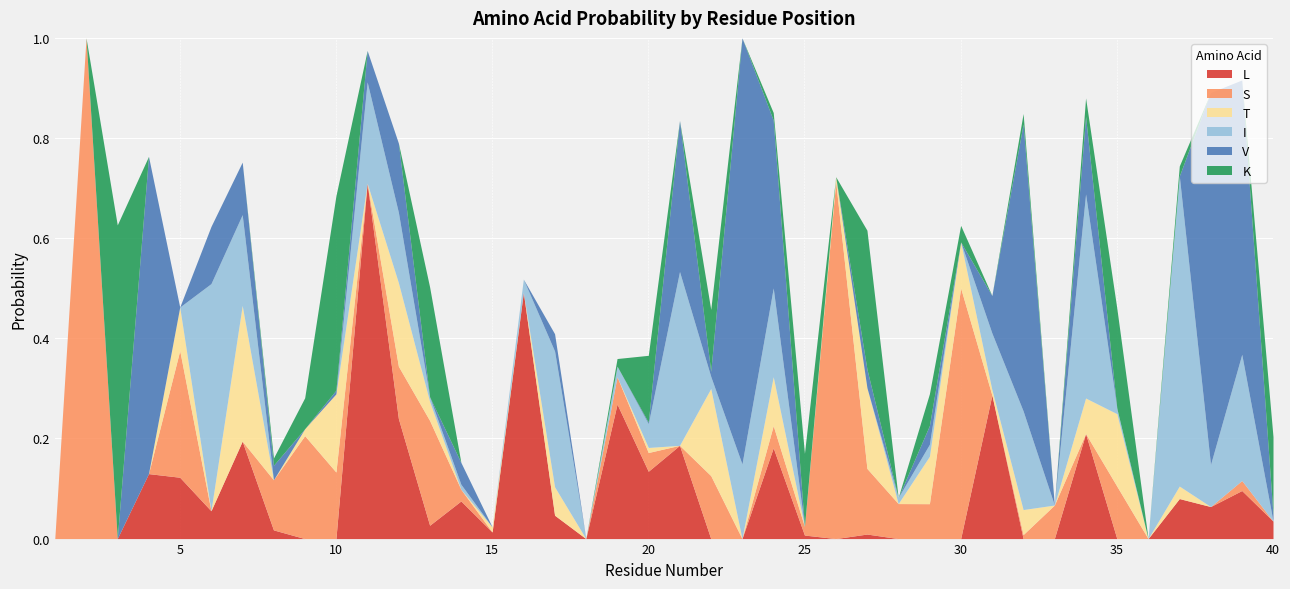

What is the maximum value for S?

1.0